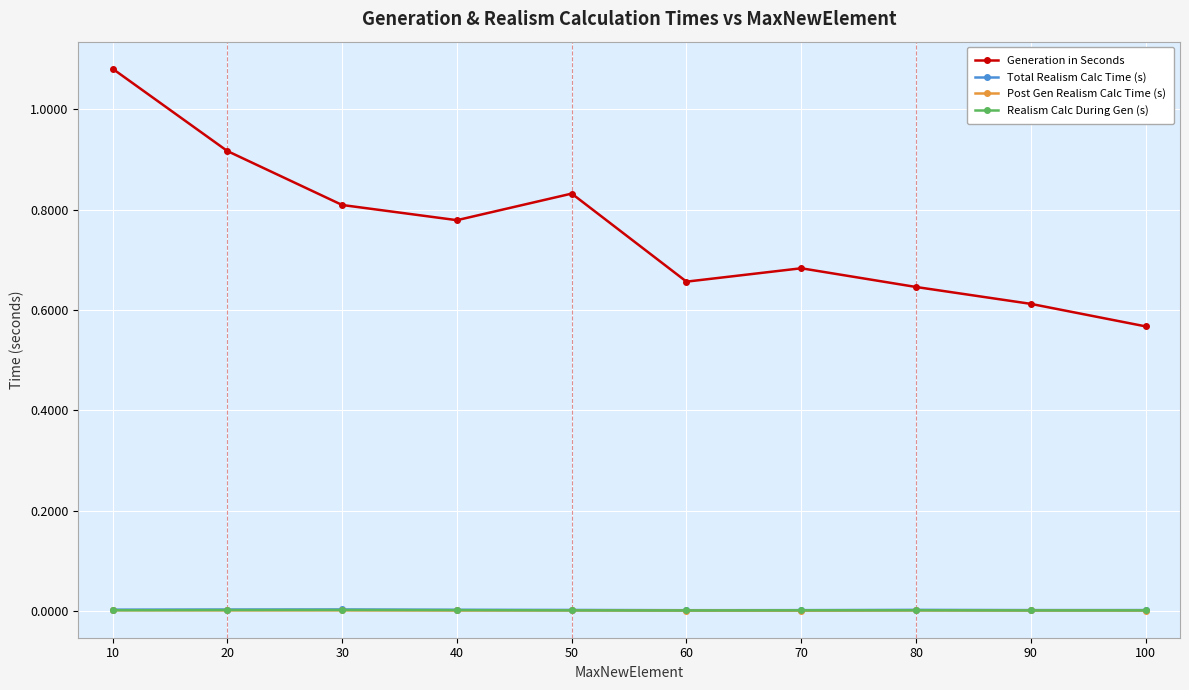

True or false: Generation in Seconds has more than 0 points higher than both neighbors.

True